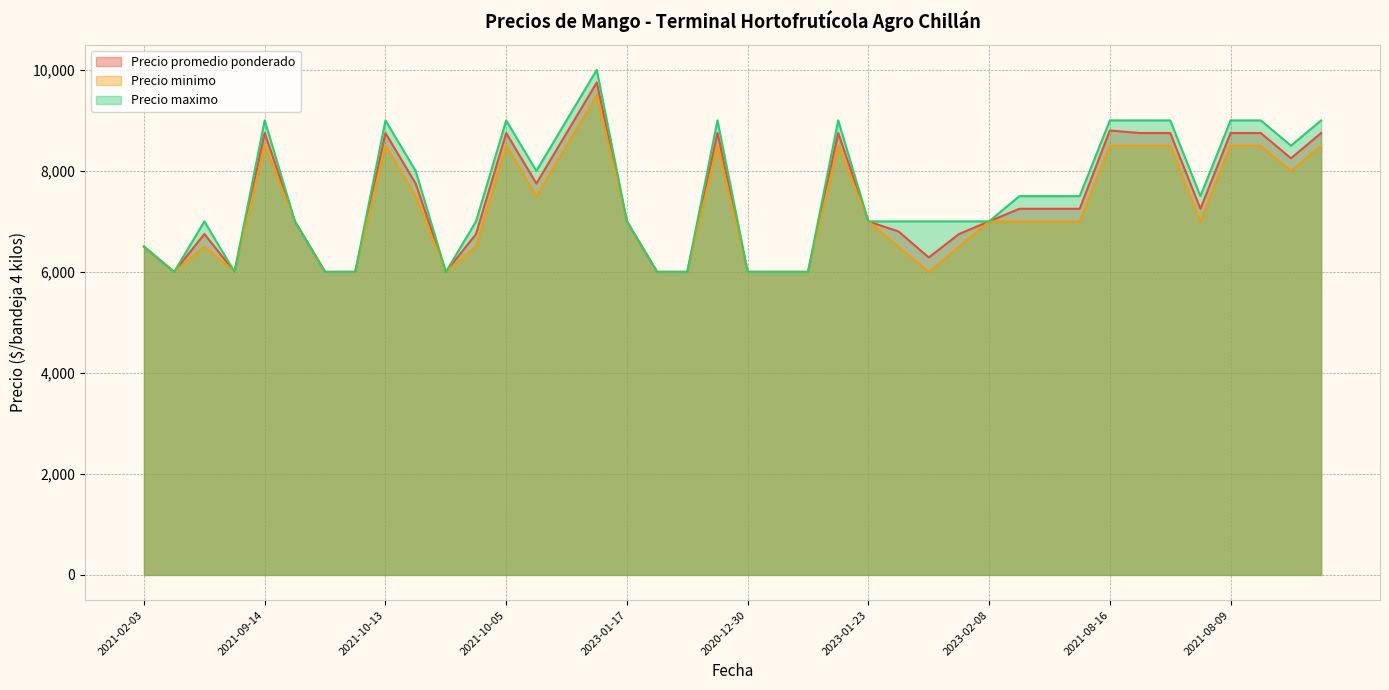

Is it true that Precio promedio ponderado equals 4660 at 2023-01-04?

False